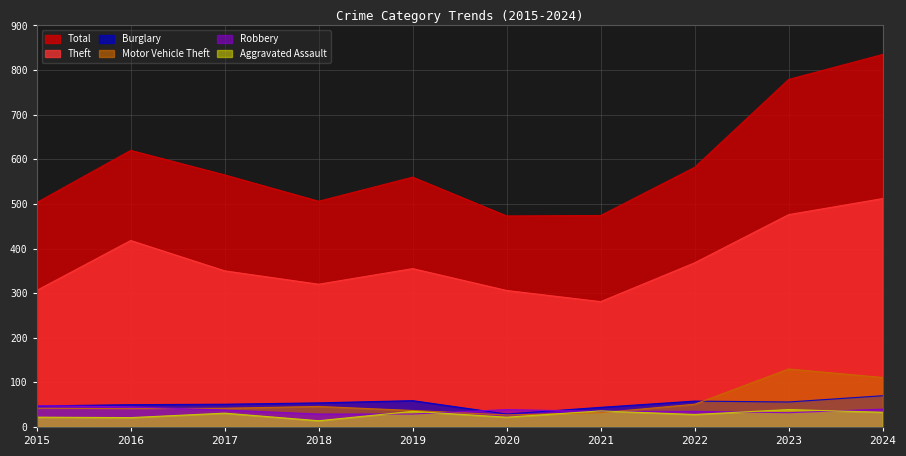

How many times do Motor Vehicle Theft and Aggravated Assault cross each other?

2